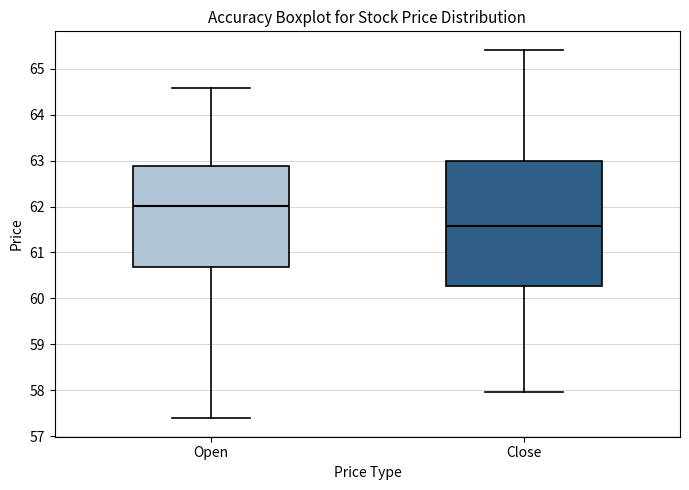

Reading left to right, read every box against the y-axis: the position of its median line, the range the box covers, and the ends of its whiskers. The values are not printed on the chart, so give them approximately, as read against the axis.

Open: median 62.0, box 60.7 to 62.9, whiskers 57.4 to 64.6
Close: median 61.6, box 60.3 to 63.0, whiskers 58.0 to 65.4